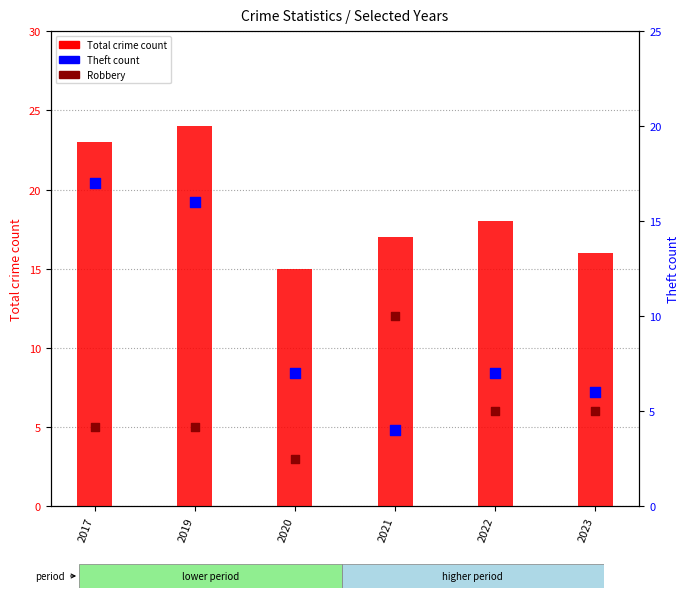

Is the value of Robbery at 2021 greater than the value of Total at 2021?

No